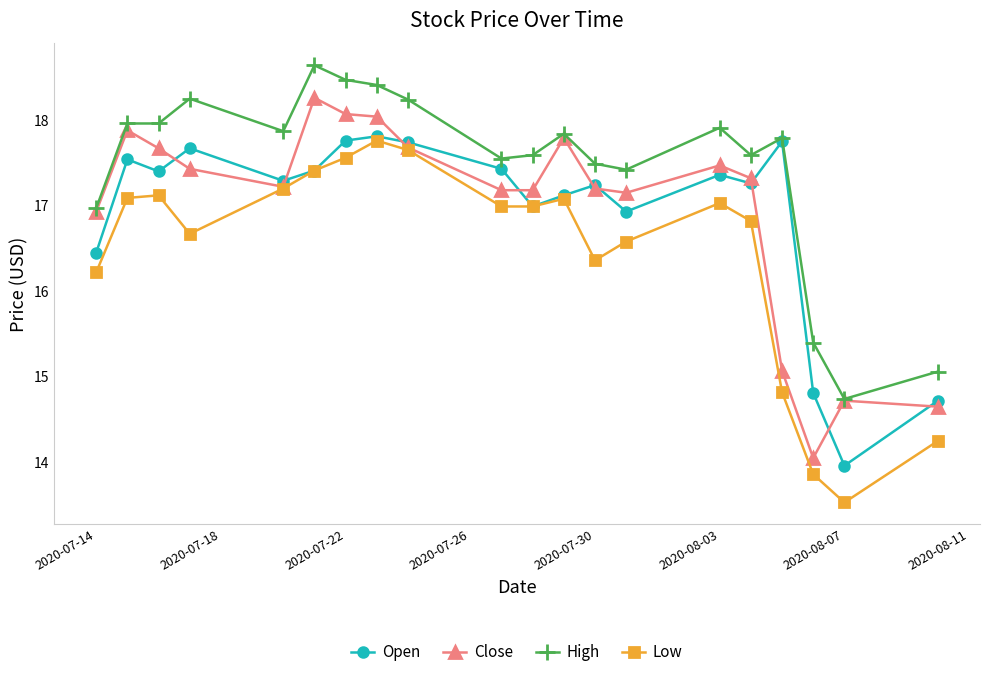

What is the greatest value displayed?

18.6